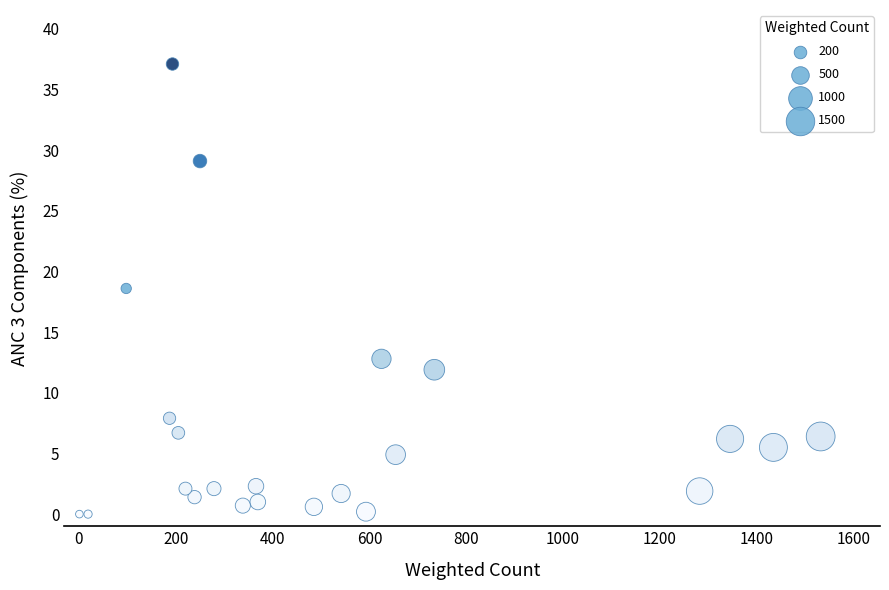

What is the range of X values (max minus min)?

1531.3